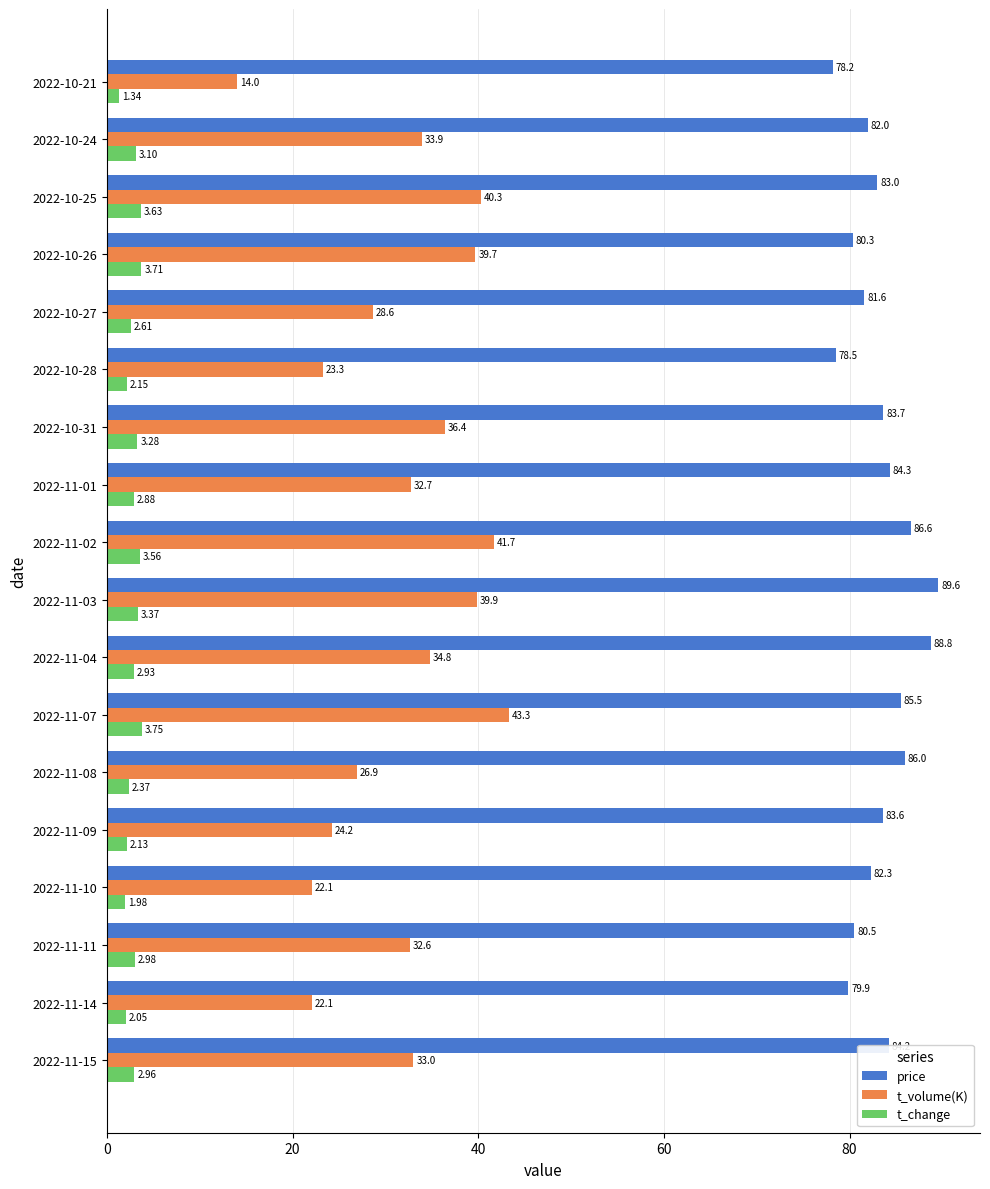

What is the average value of the price series?

83.3